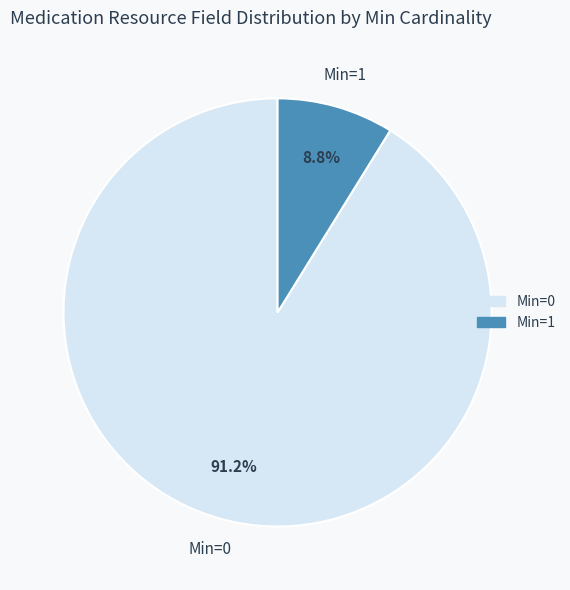

What is the smallest slice in the pie chart?

Min=1